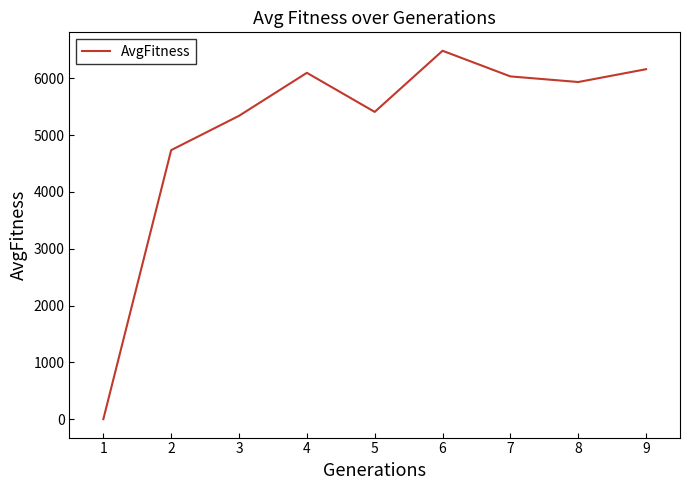

At which category does the data reach its first local valley?

5